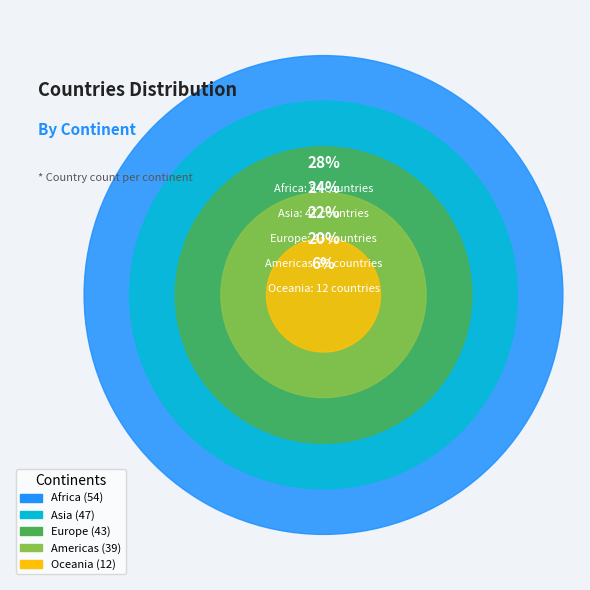

Which has a higher value, Africa or Europe?

Africa